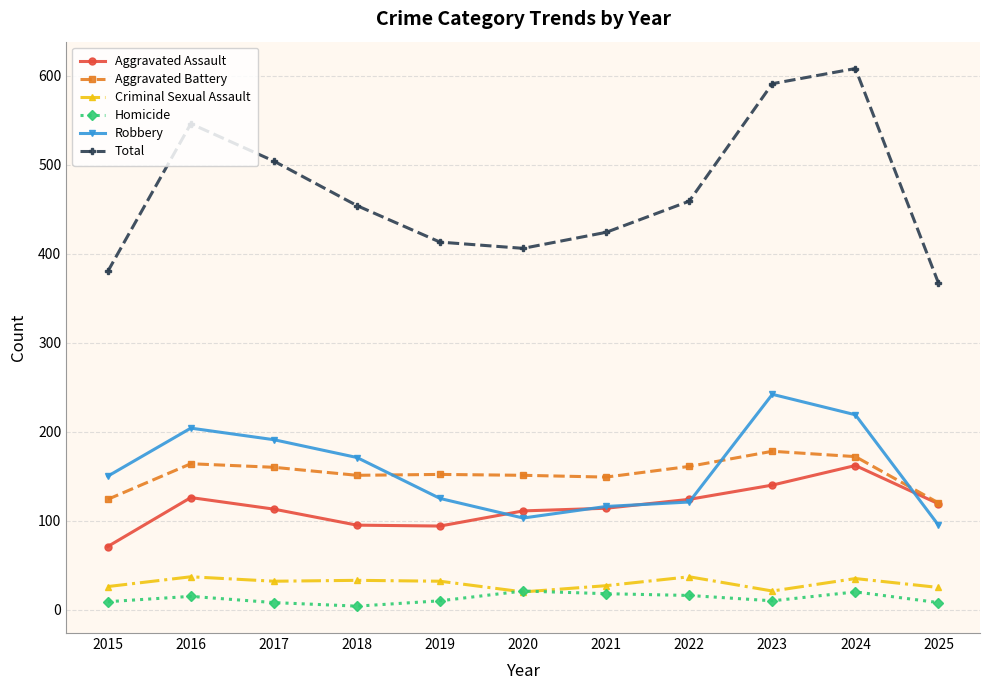

Rank the series by their maximum value, from highest to lowest.

Total, Robbery, Aggravated Battery, Aggravated Assault, Criminal Sexual Assault, Homicide